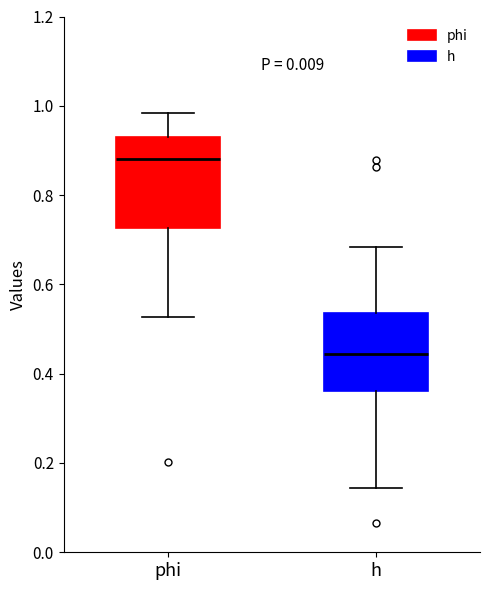

Reading left to right, read every box against the y-axis: the position of its median line, the range the box covers, and the ends of its whiskers. The values are not printed on the chart, so give them approximately, as read against the axis.

phi: median 0.88, box 0.72 to 0.92, whiskers 0.52 to 0.98
h: median 0.44, box 0.36 to 0.54, whiskers 0.14 to 0.68